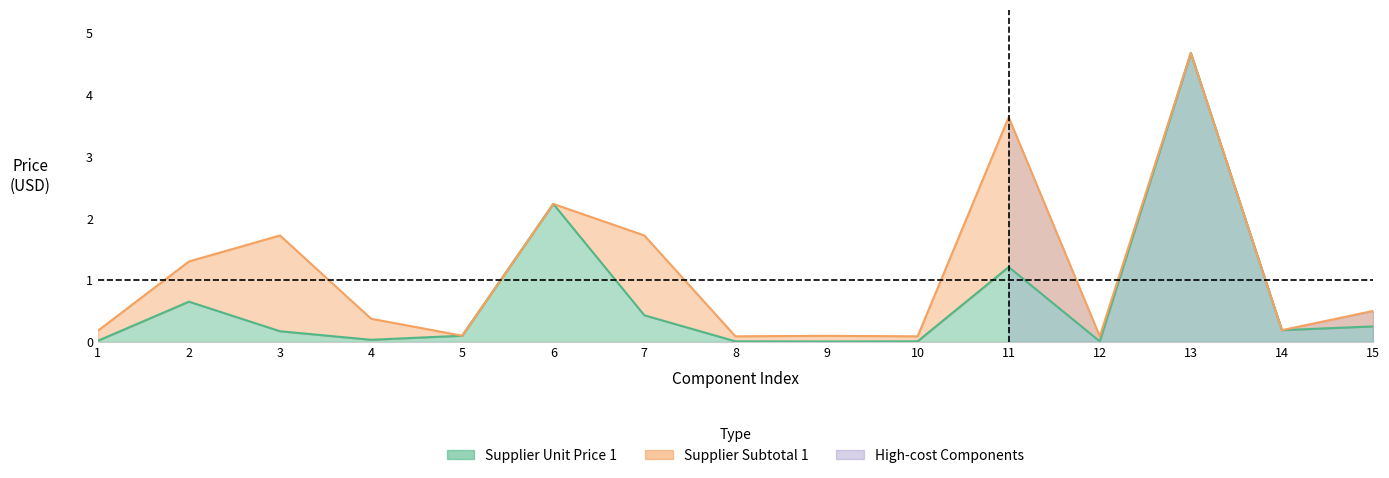

Rank the series at 6 from lowest to highest value.

unit_price, subtotal